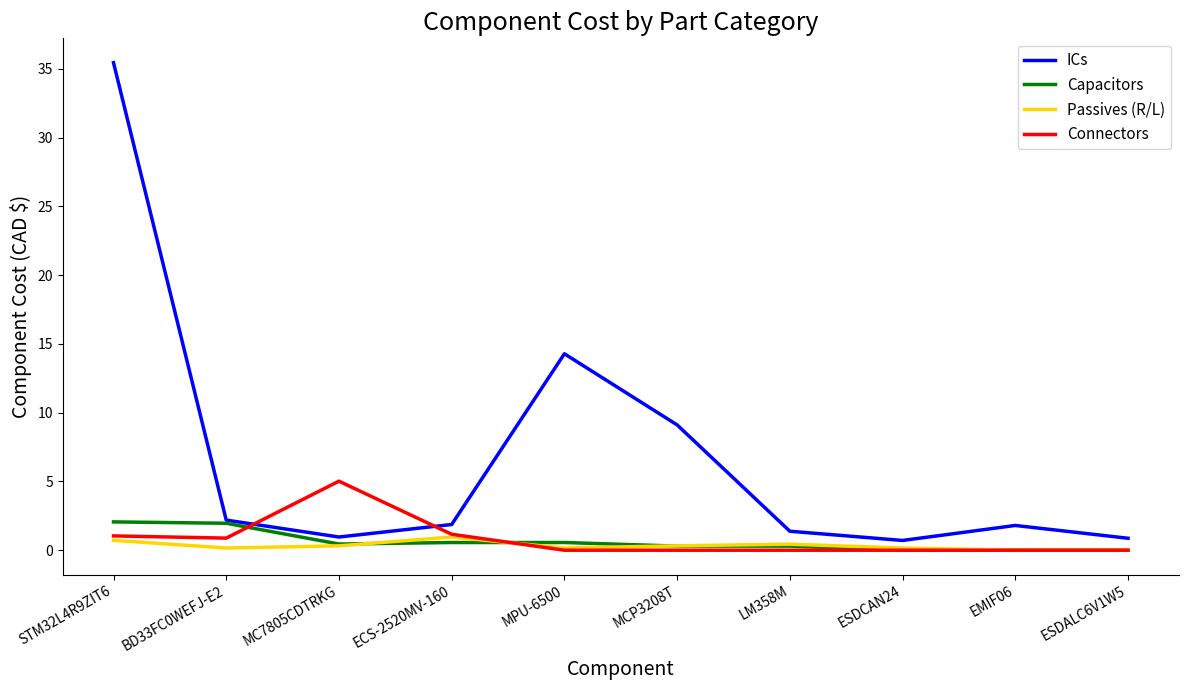

Where is ICs nearest to the value 18?

MPU-6500